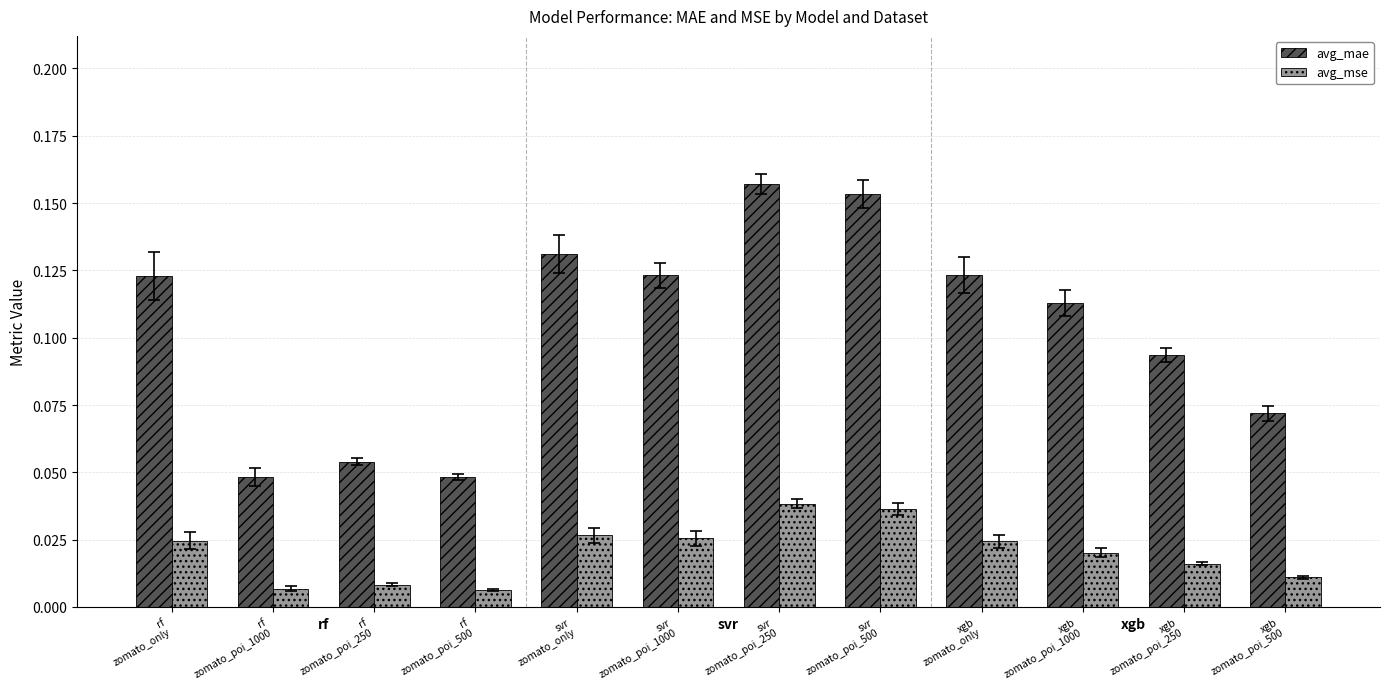

Is the value of avg_mae at xgb
zomato_only greater than the value of avg_mse at svr
zomato_poi_250?

Yes